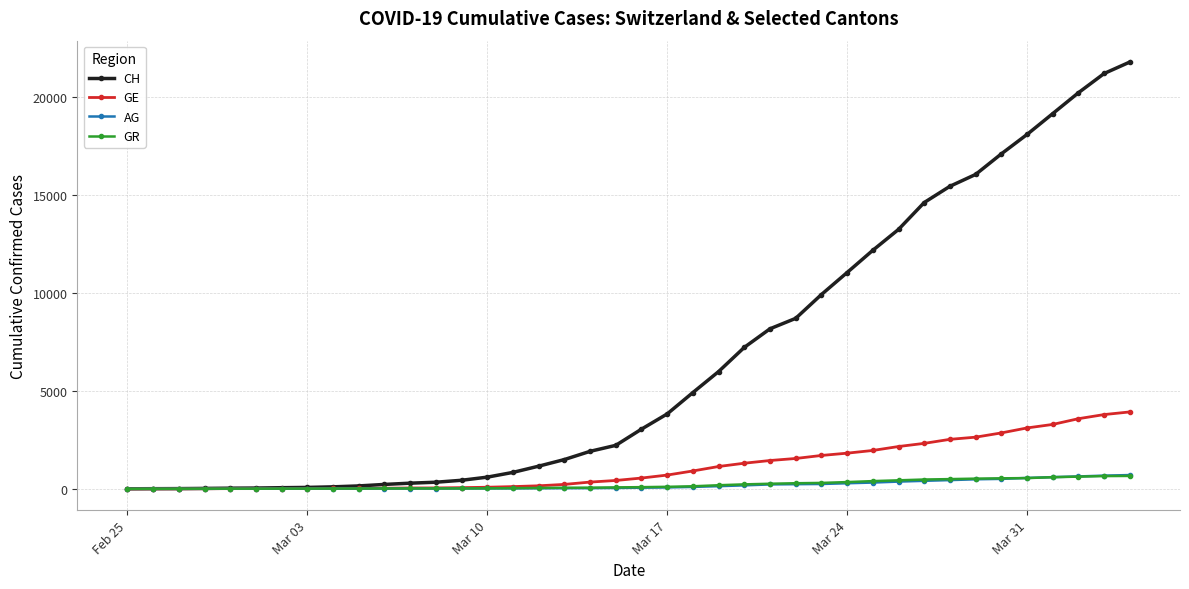

Which series has the largest range (max minus min)?

CH